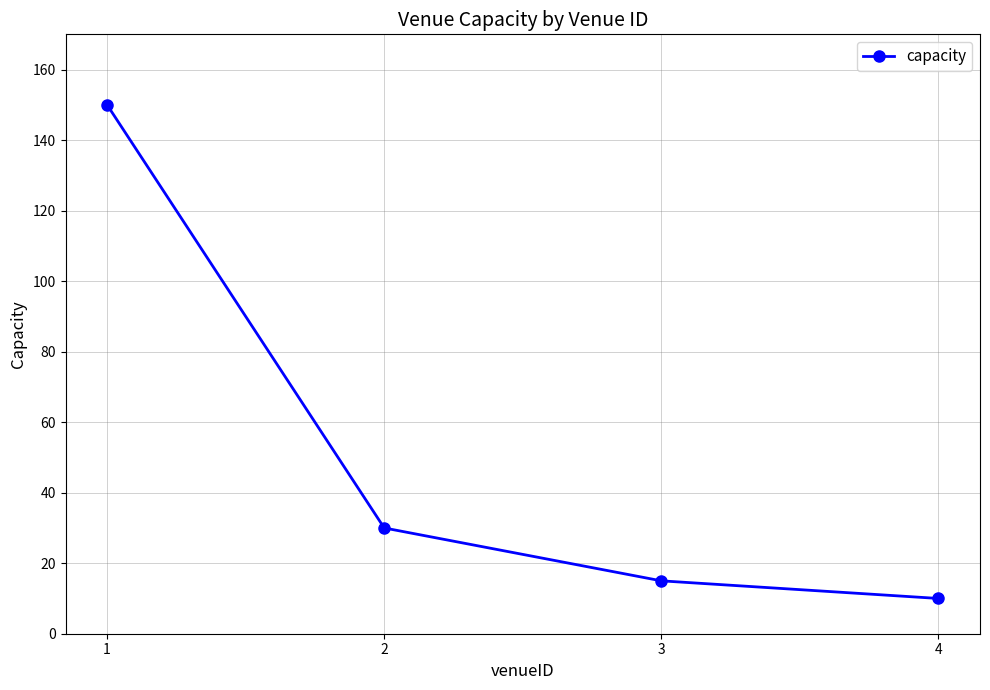

List the labels in order of value, largest first.

1, 2, 3, 4